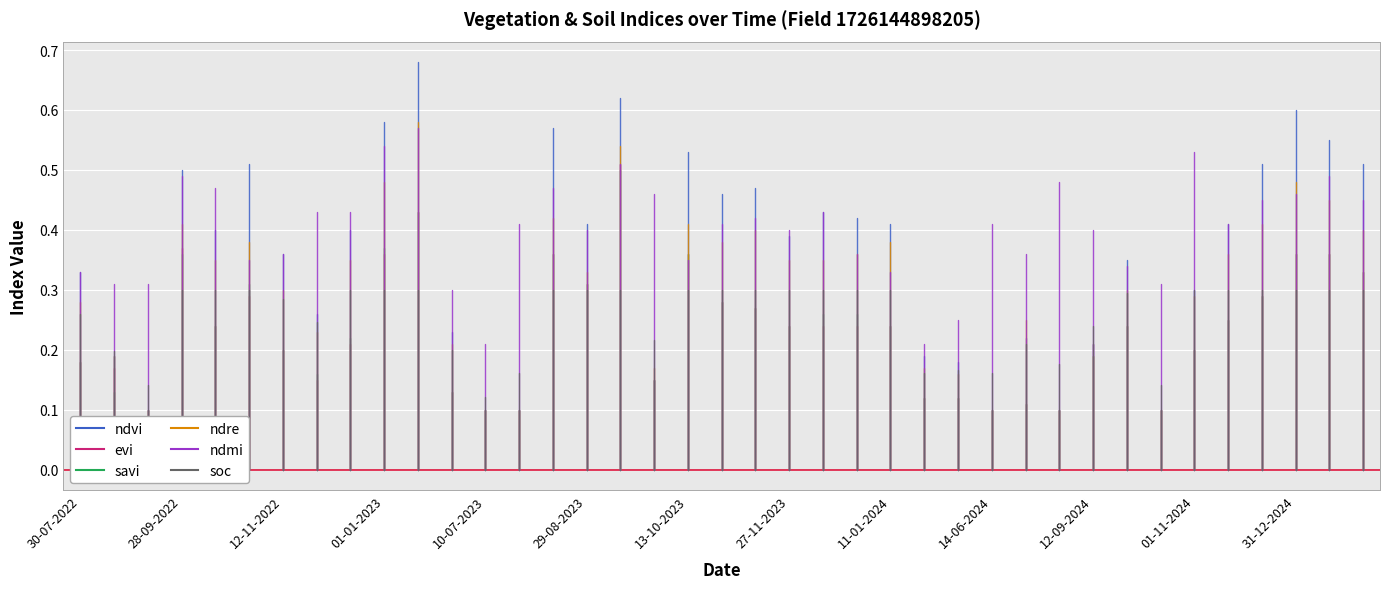

True or false: ndre has more than 2 interior local peaks.

True